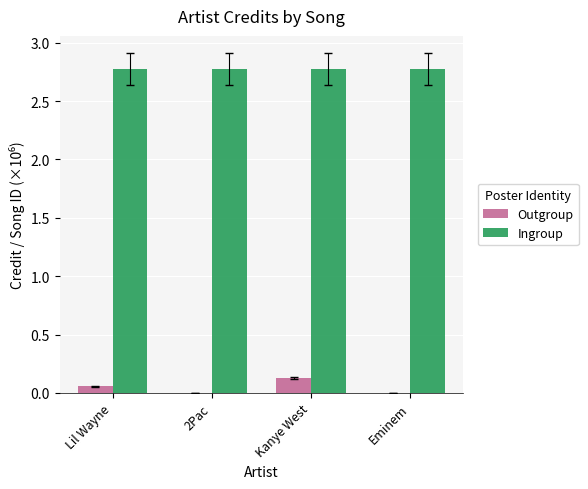

What value does the Ingroup series have at Kanye West?

2.8